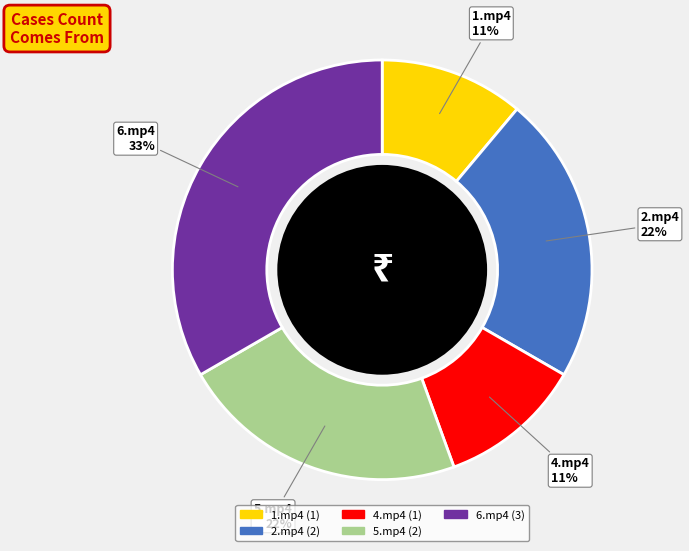

To the nearest percent, what is the difference between the largest and smallest slice percentages?

22%